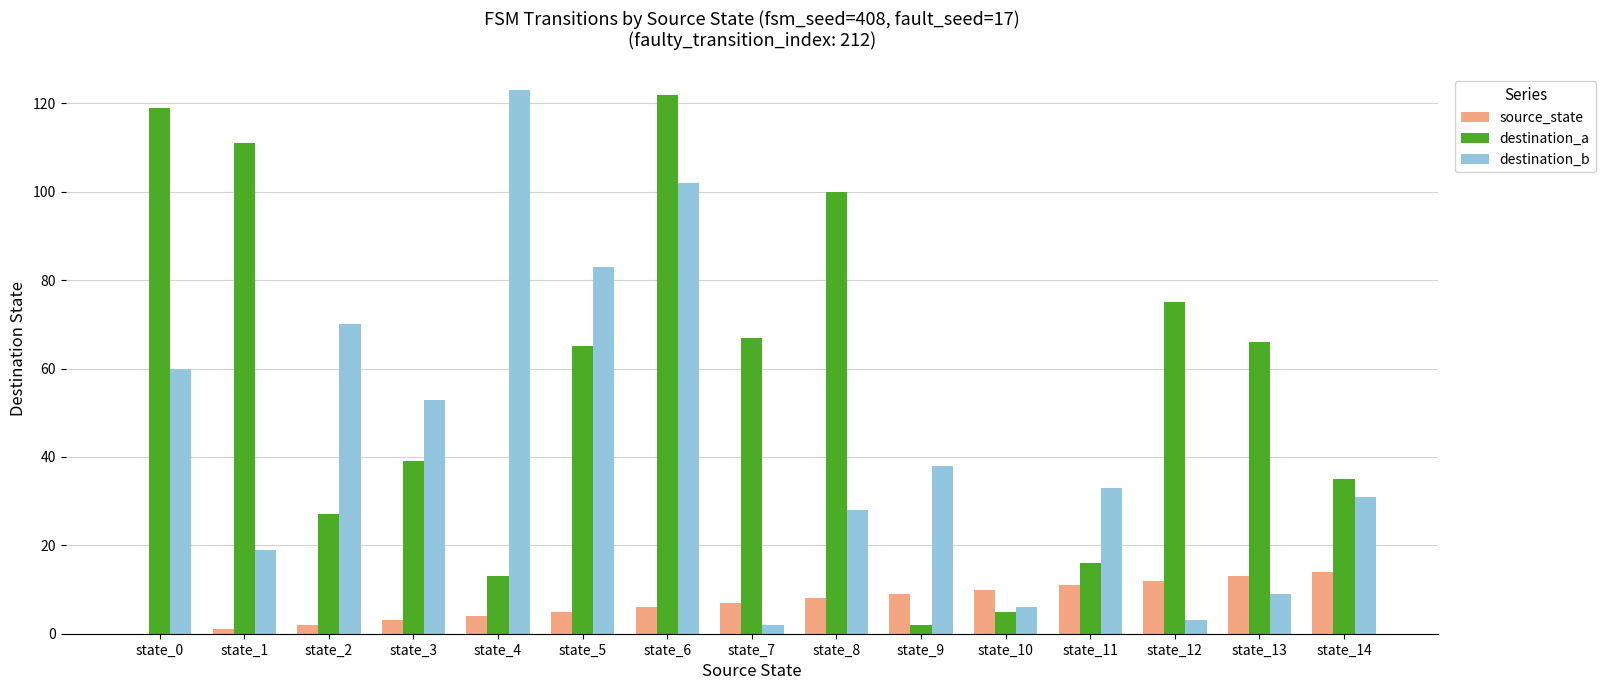

The destination_b series shows 18 at state_0. True or false?

False